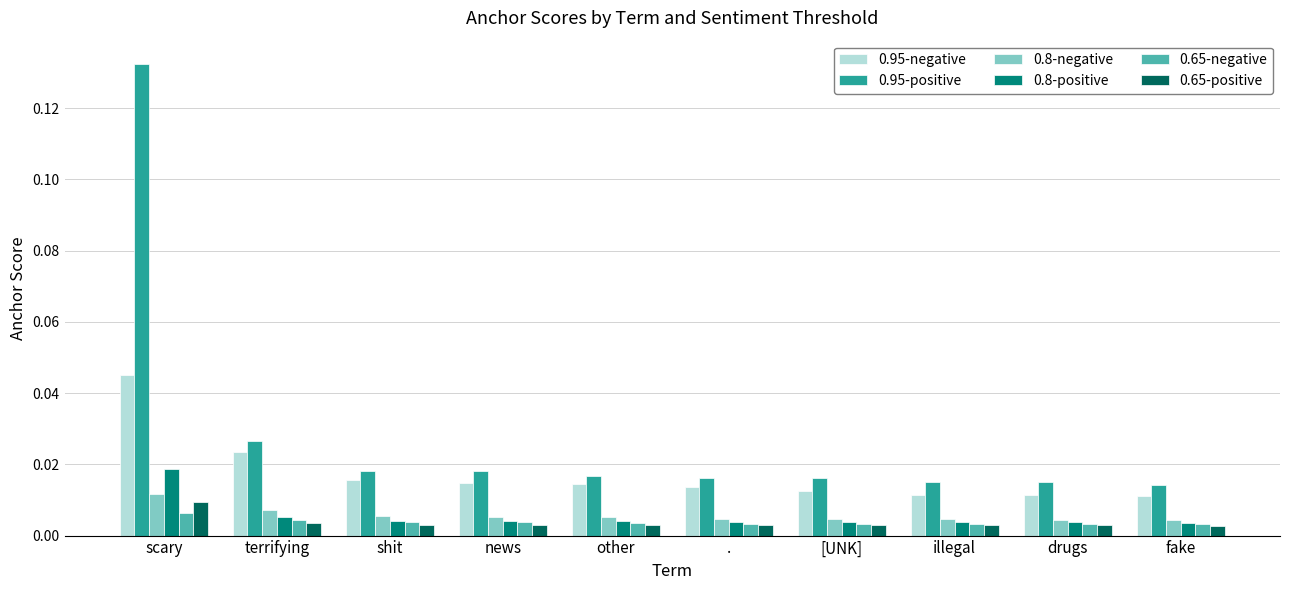

How many bars are there in total?

60